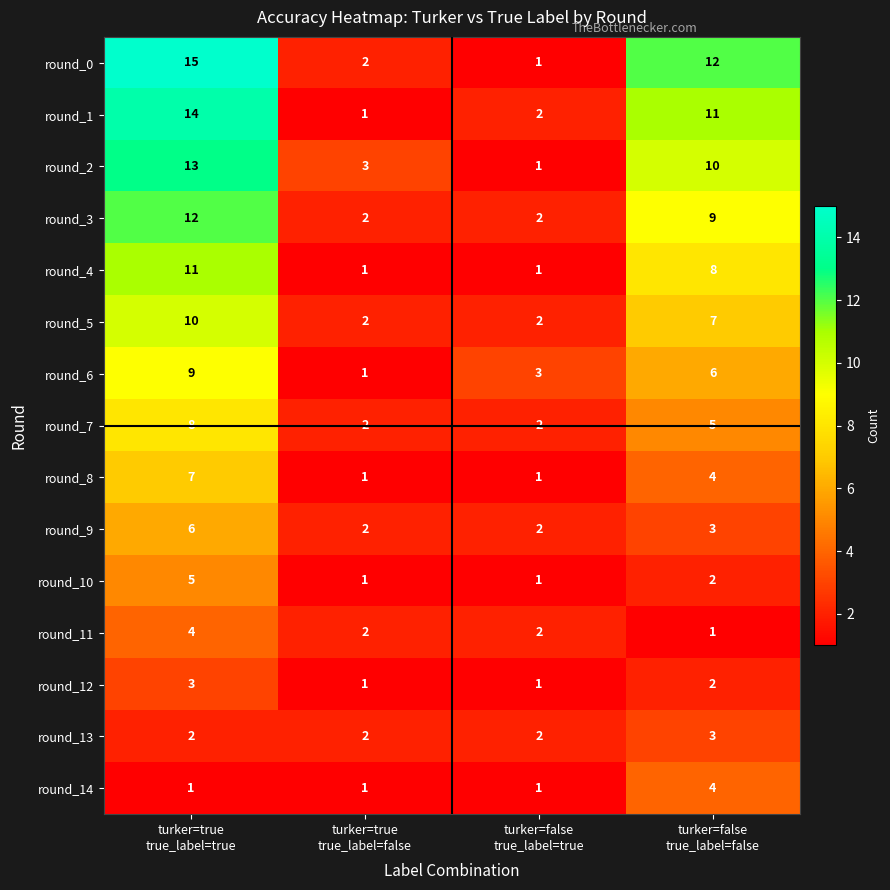

Count the number of categories in the chart.

4